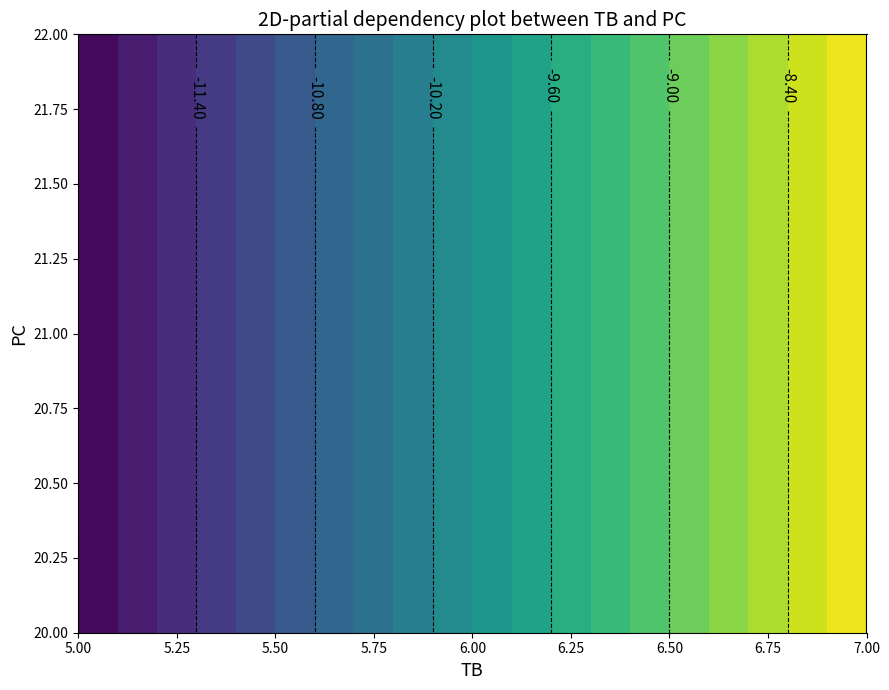

Count the number of data series in this chart.

2